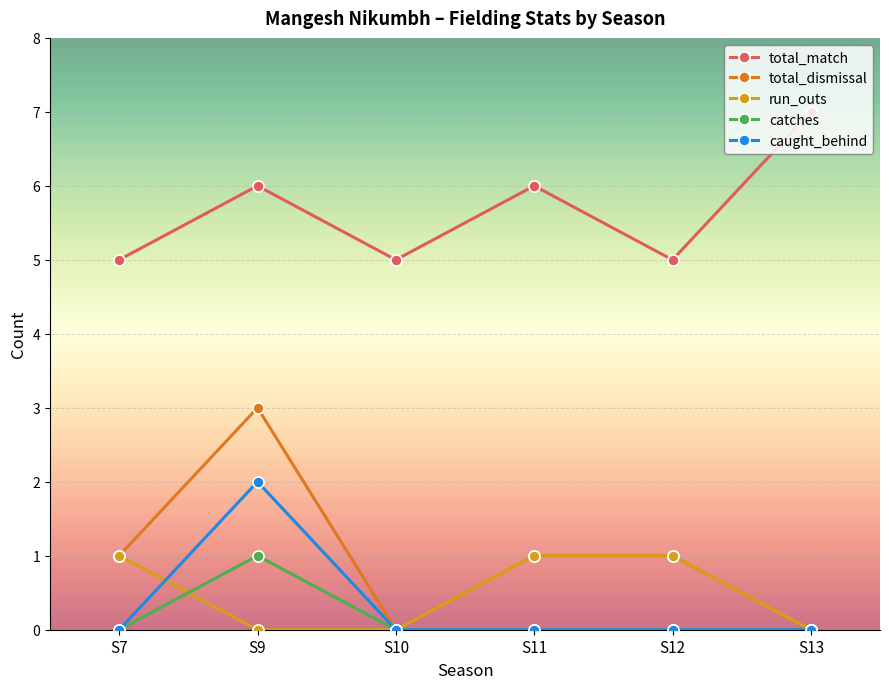

At which category does the chart reach its peak across all series?

S13